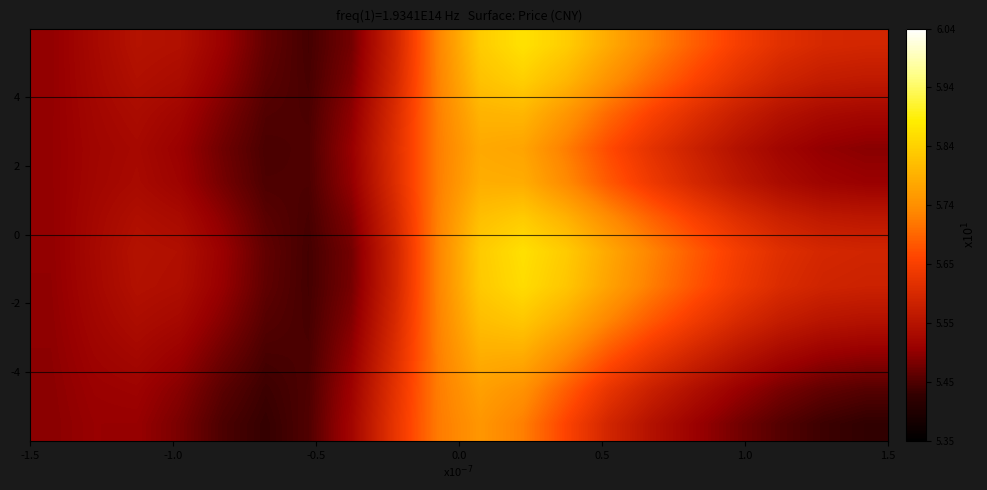

How many data points does each series have?

20